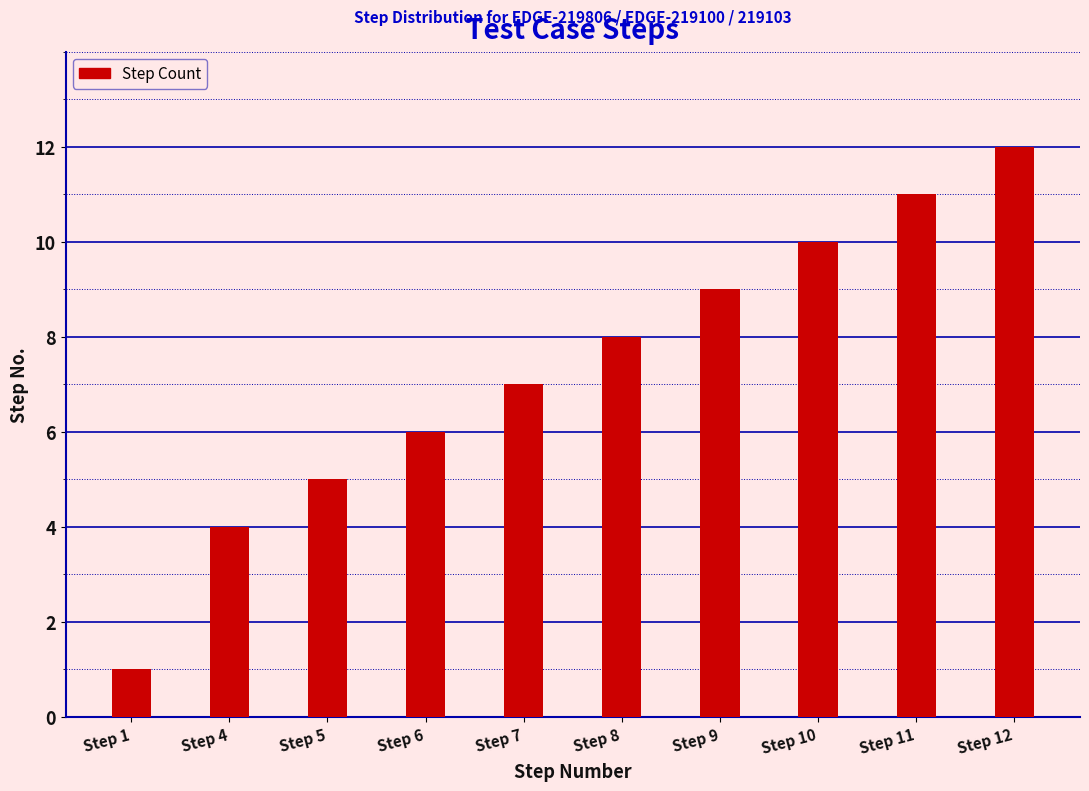

Is it true that the value at Step 8 is 8?

True